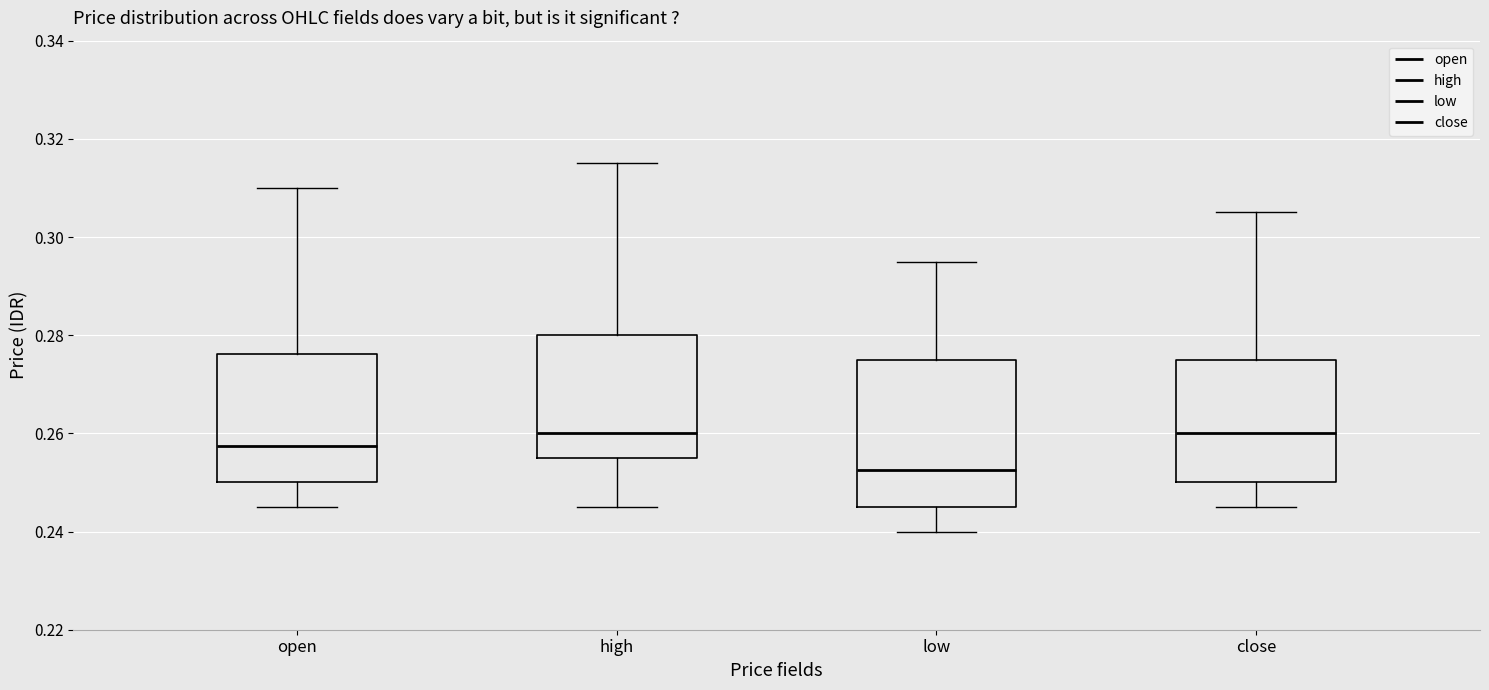

Reading left to right, transcribe this box plot: for each box, give where its median line is, the range the box spans, and where its two whiskers end, as read against the y-axis. The values are not printed on the chart, so give them approximately, as read against the axis.

open: median 0.258, box 0.250 to 0.276, whiskers 0.246 to 0.310
high: median 0.260, box 0.256 to 0.280, whiskers 0.246 to 0.316
low: median 0.252, box 0.246 to 0.276, whiskers 0.240 to 0.296
close: median 0.260, box 0.250 to 0.276, whiskers 0.246 to 0.306